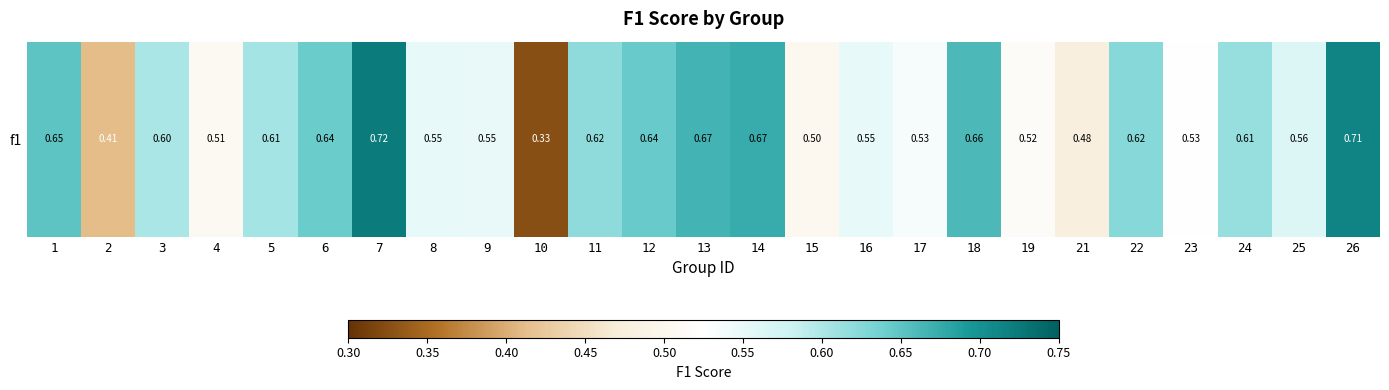

What is the change in value from 11 to 26?

+0.1